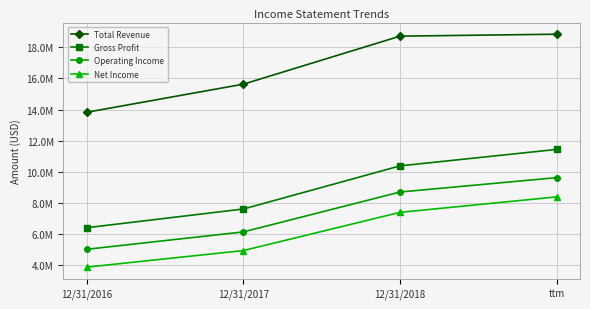

Which series changed the most between 12/31/2016 and 12/31/2017?

Total Revenue